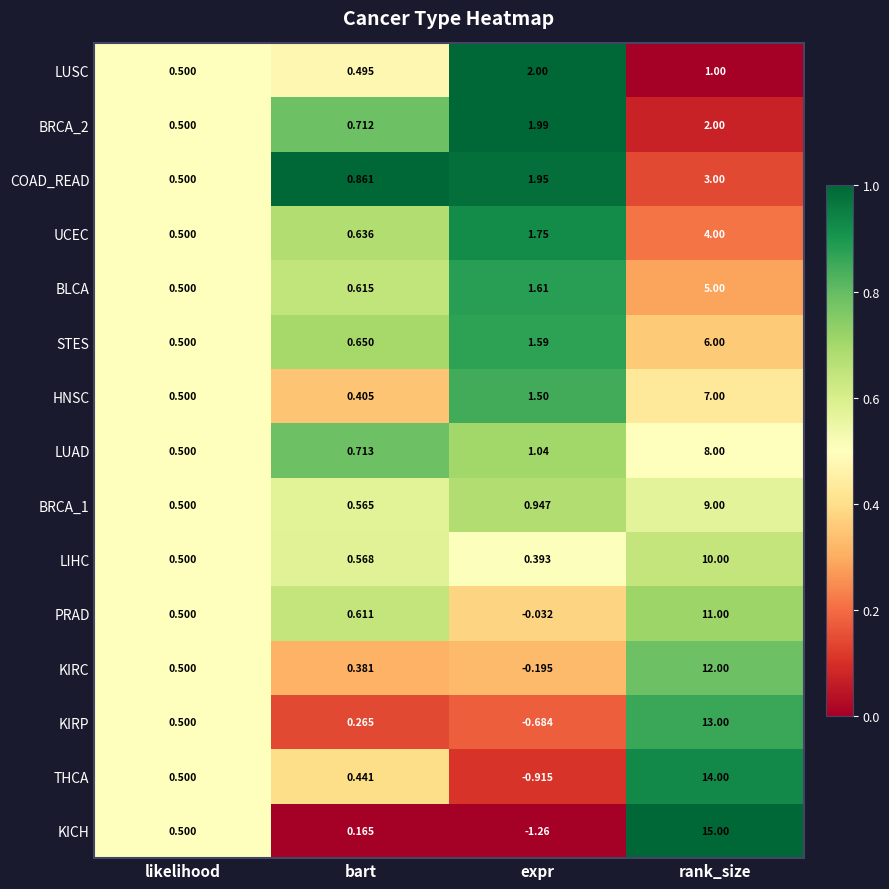

At which category does the chart reach its peak across all series?

rank_size